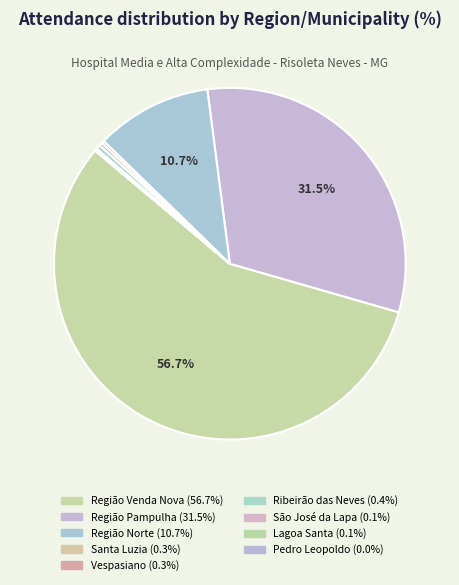

Rank the categories by value from lowest to highest.

Pedro Leopoldo, Lagoa Santa, São José da Lapa, Santa Luzia, Vespasiano, Ribeirão das Neves, Região Norte, Região Pampulha, Região Venda Nova